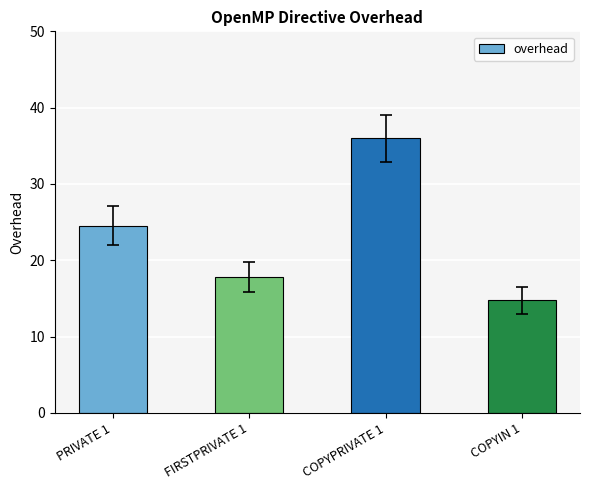

What is the label of the 2nd bar from the left?

FIRSTPRIVATE 1